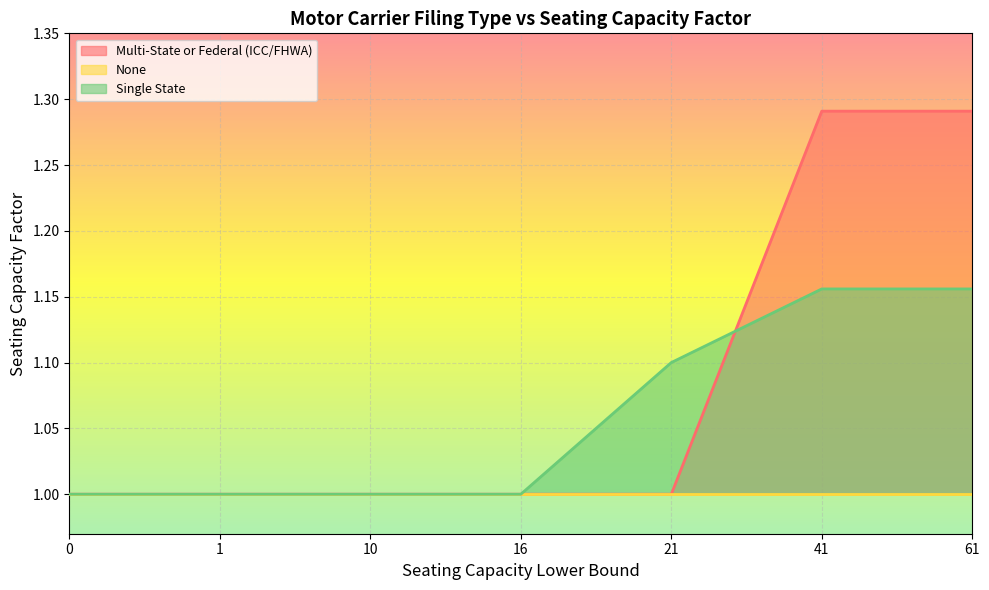

True or false: Multi-State or Federal (ICC/FHWA) has a value of 1.7 at 21.

False